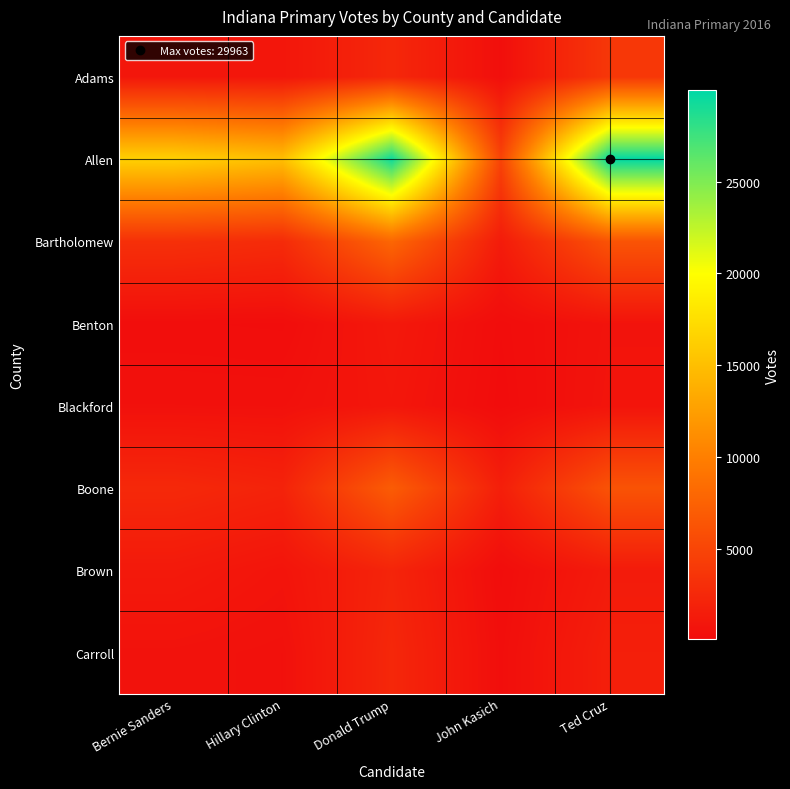

Which series has the largest total across all categories?

Allen